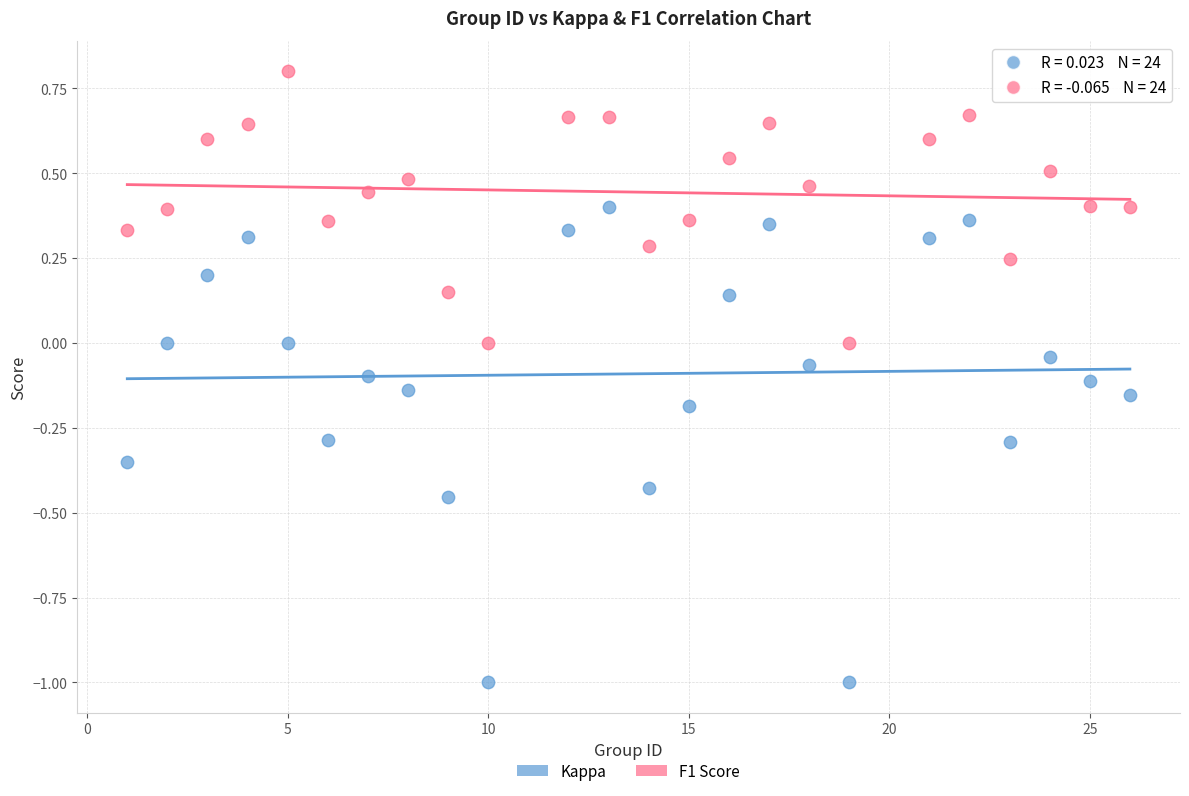

Which series contains the highest Y value?

F1 Score